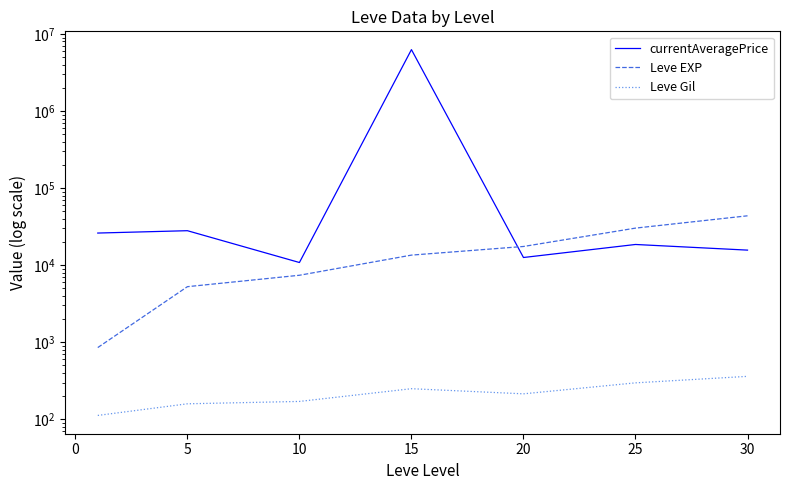

True or false: currentAveragePrice and Leve Gil intersect in this chart.

False